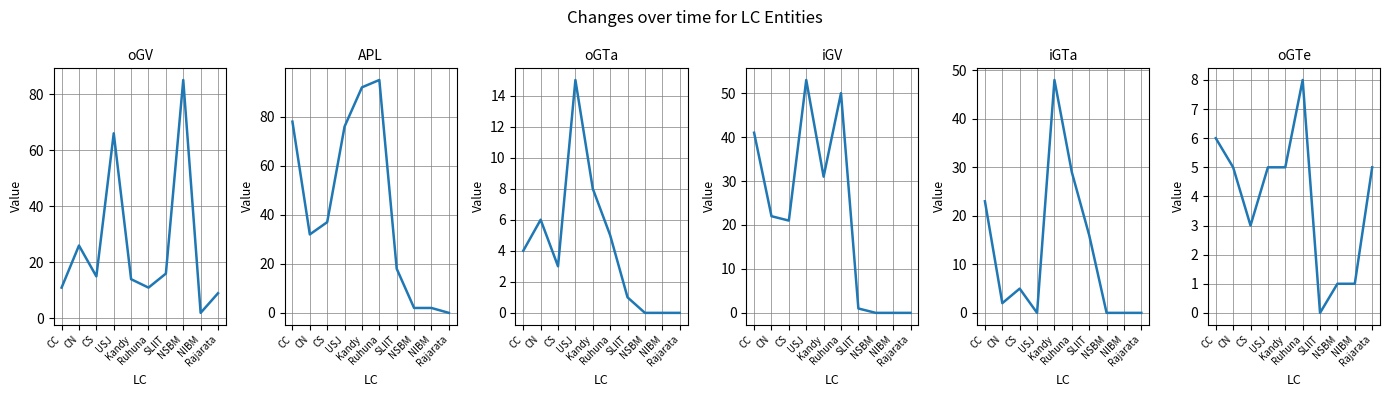

Does the chart display data point markers on the line(s)?

No